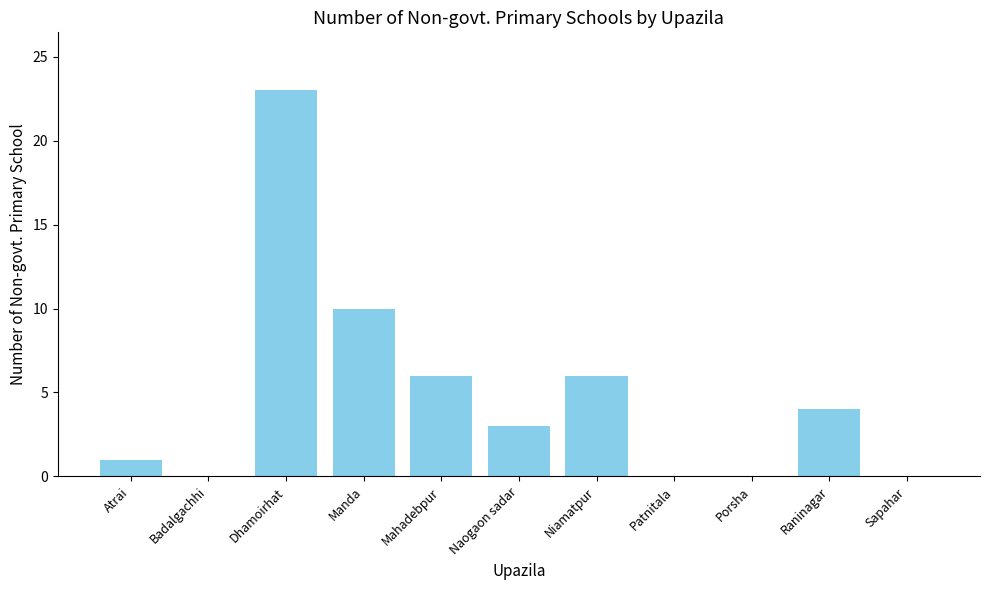

What is the sum of all values?

53